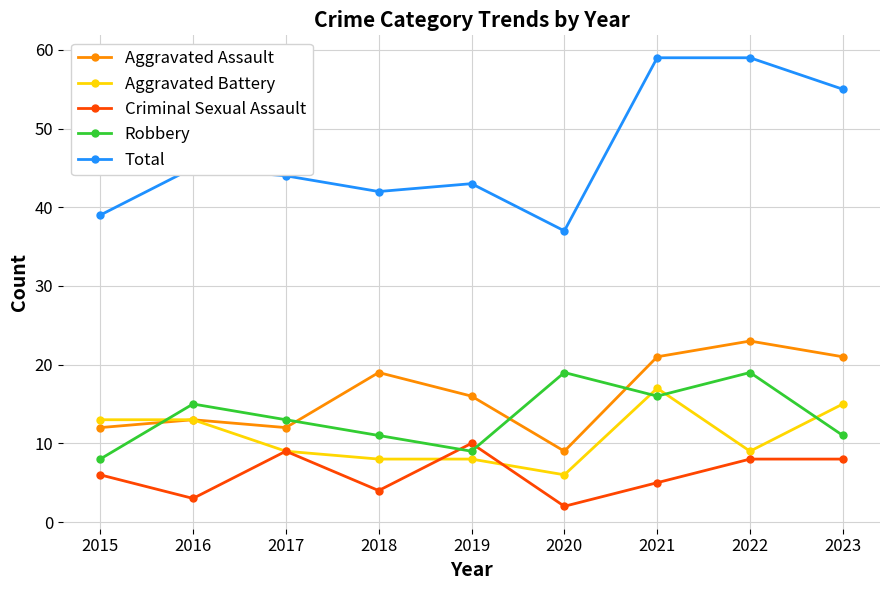

What are all the series names shown in the legend?

Aggravated Assault, Aggravated Battery, Criminal Sexual Assault, Robbery, Total